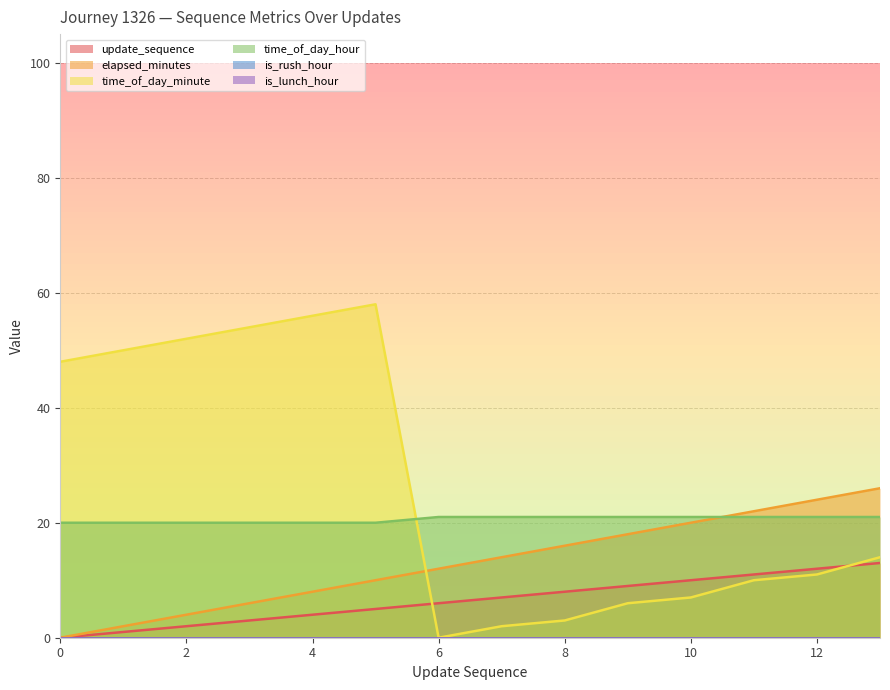

What is the value of the update_sequence point at the 4th from the left?

3